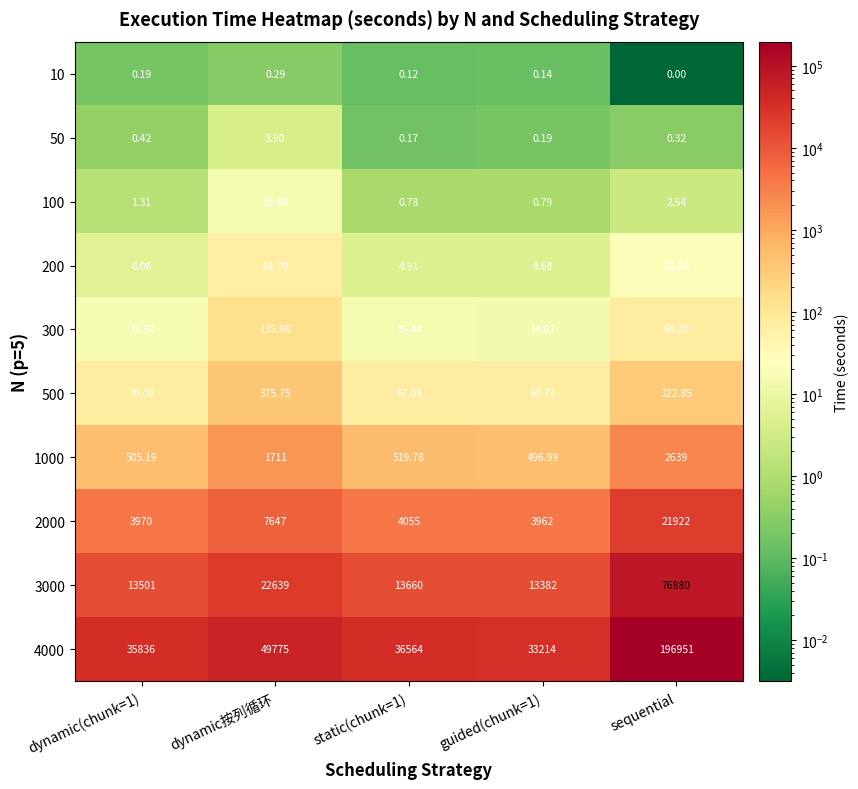

Rank the series at sequential from highest to lowest value.

4000, 3000, 2000, 1000, 500, 300, 200, 100, 50, 10